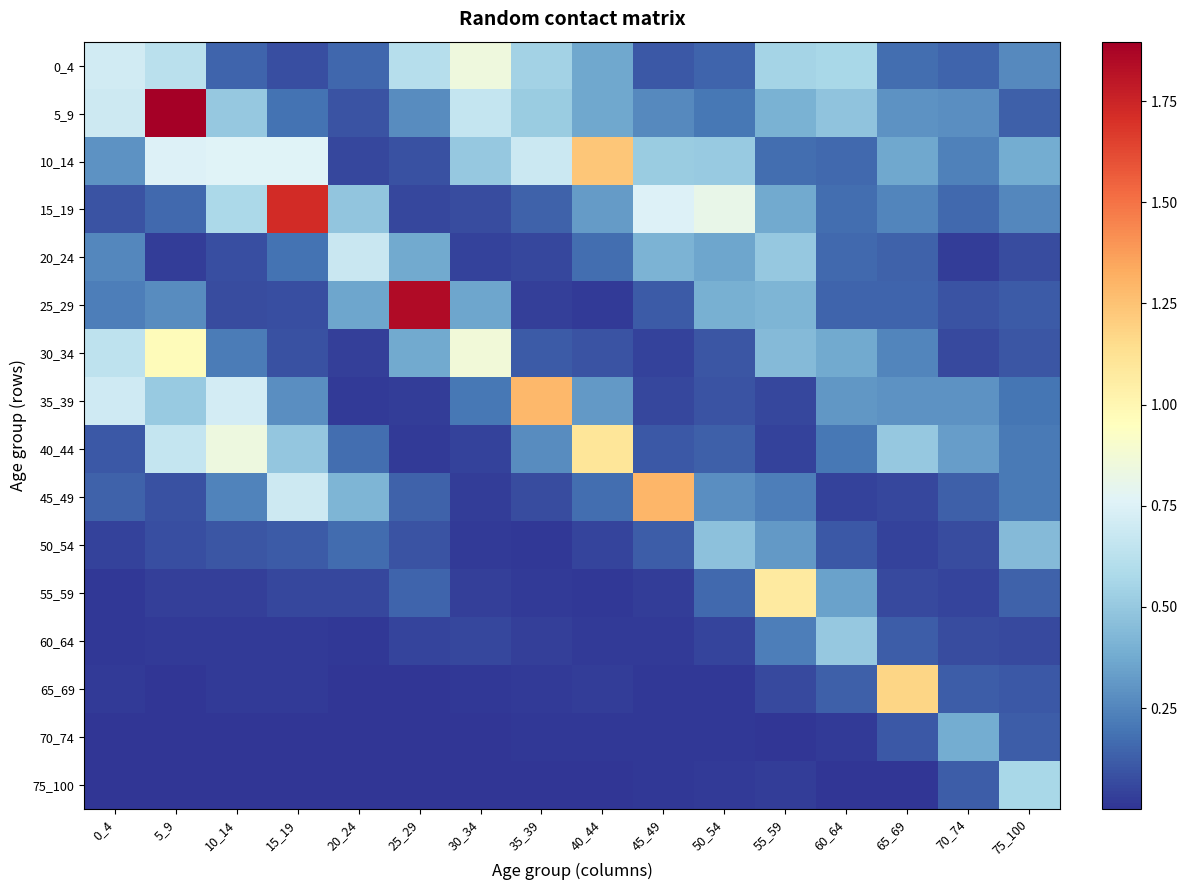

Which series changed the most between 45_49 and 70_74?

45_49